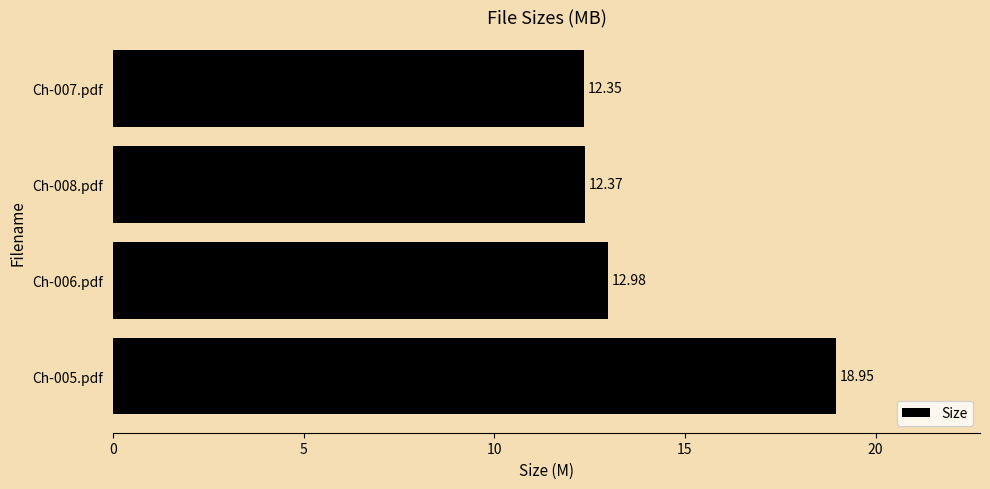

What is the ratio of the value at Ch-006.pdf to the value at Ch-007.pdf?

1.1